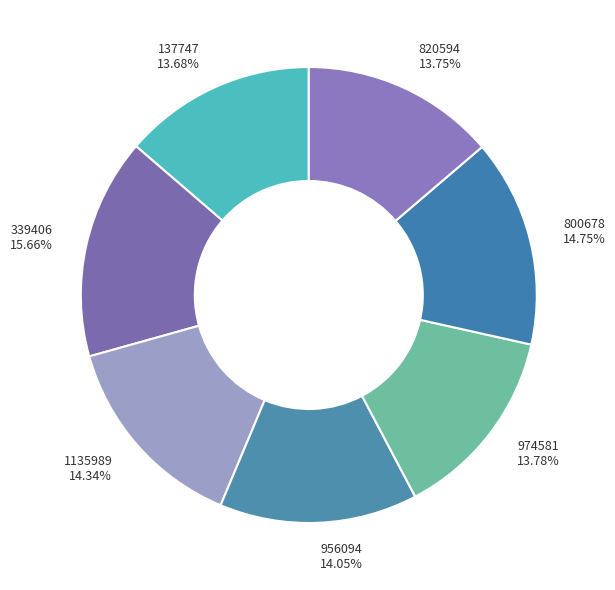

How many slices are in this pie chart?

7